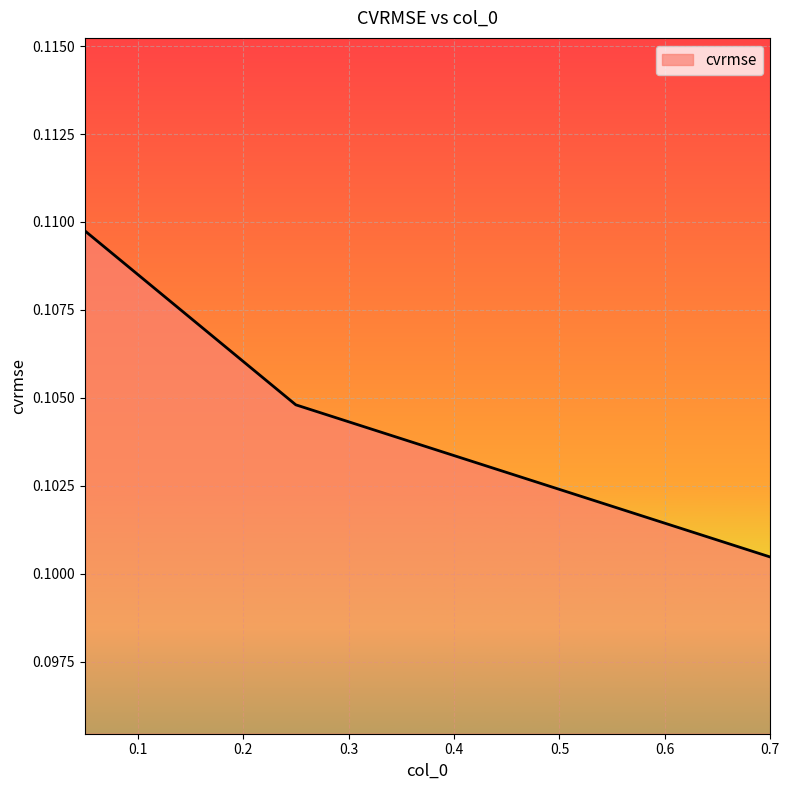

What is the sum of all values?

0.3